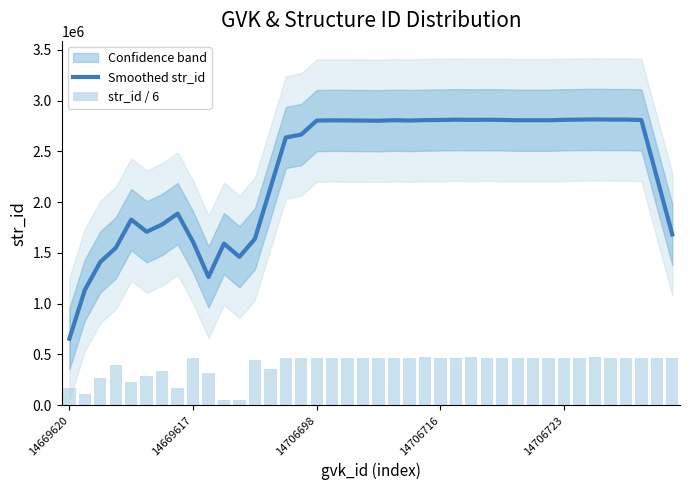

What is the sum of all Smoothed str_id values?

92663318.4